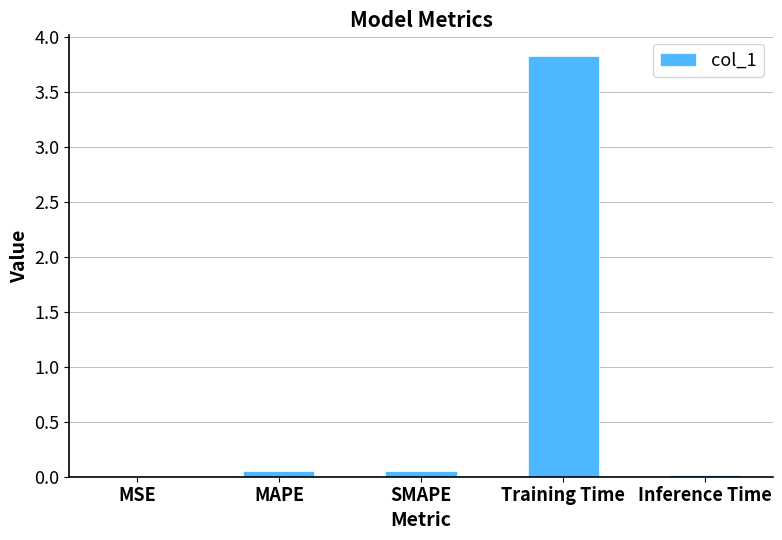

Count the number of data series in this chart.

1